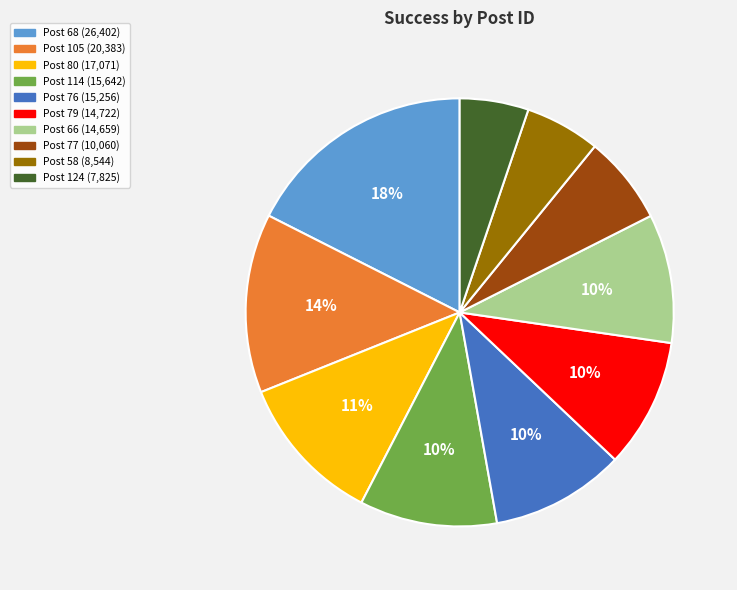

To the nearest percent, what is the average slice percentage?

10%